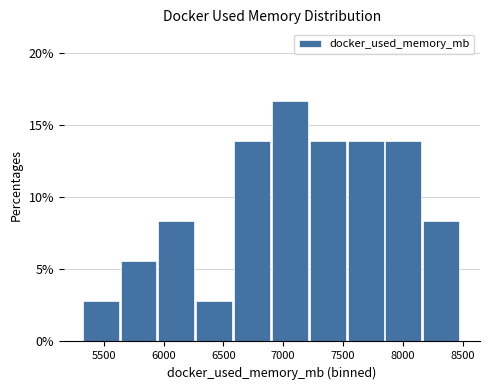

Reading left to right, transcribe this chart: for each bar, give the range it covers on the x-axis and its height. Neither the bar edges nor the heights are printed on the chart, so give them approximately, as read against the axes.

5300 to 5650: 3.0
5650 to 5950: 5.5
5950 to 6250: 8.5
6250 to 6600: 3.0
6600 to 6900: 14.0
6900 to 7200: 16.5
7200 to 7550: 14.0
7550 to 7850: 14.0
7850 to 8150: 14.0
8150 to 8500: 8.5